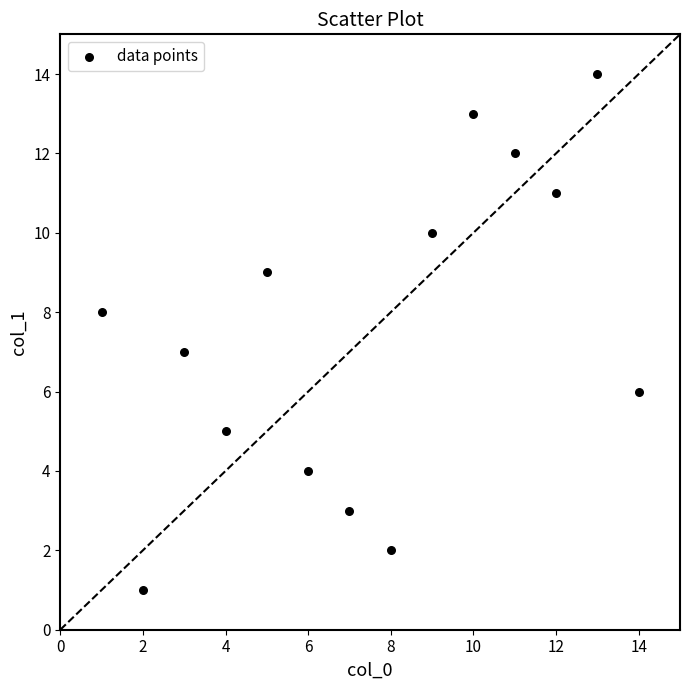

What is the range of X values (max minus min)?

13